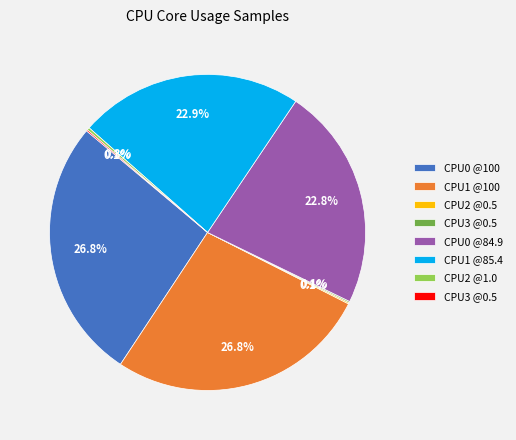

Is there a majority slice in this chart?

No